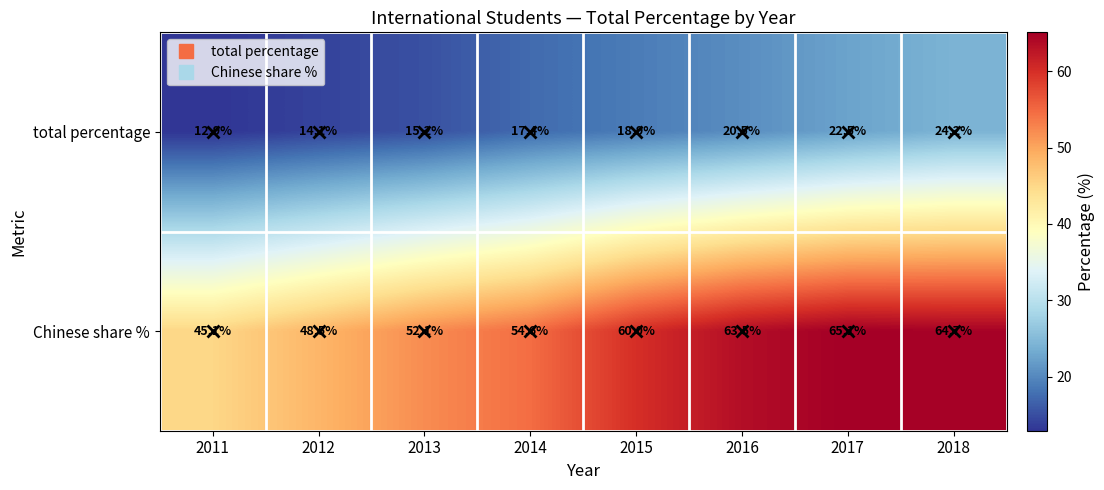

Rank the series at 2017 from highest to lowest value.

Chinese share %, total percentage